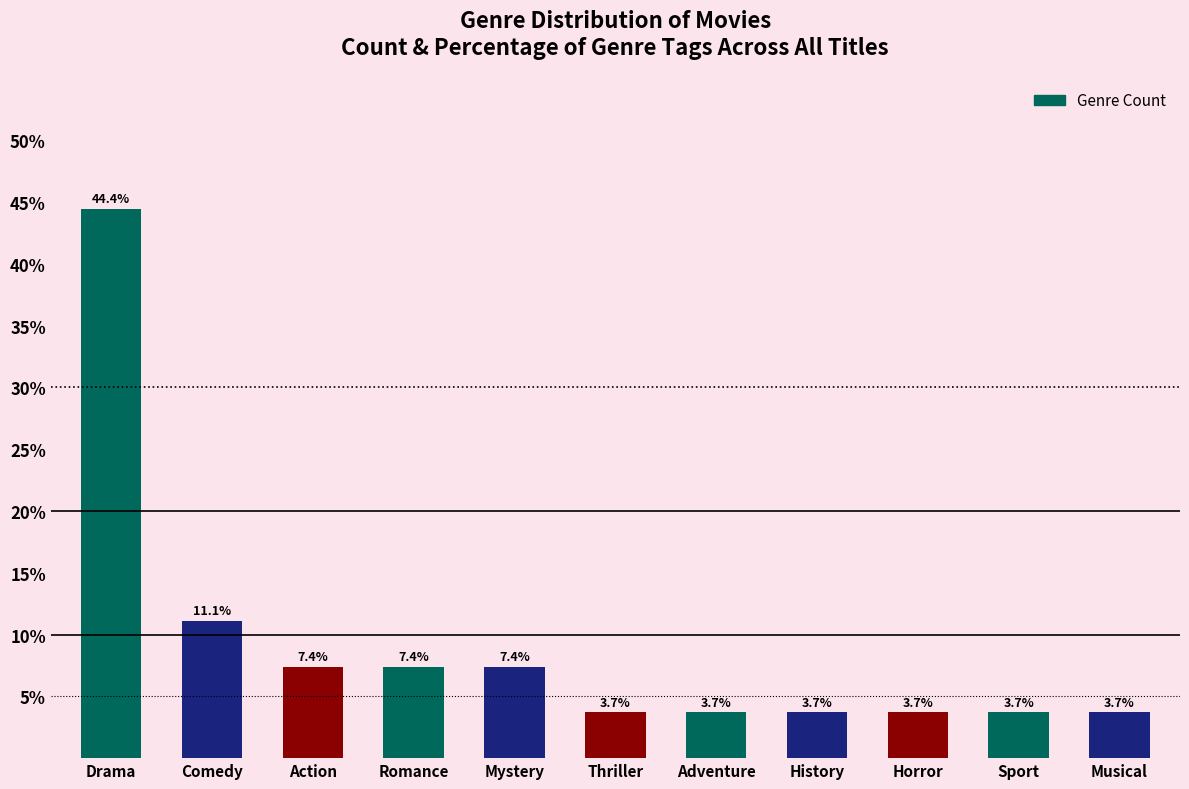

True or false: the data shows 3.7 at Musical.

True